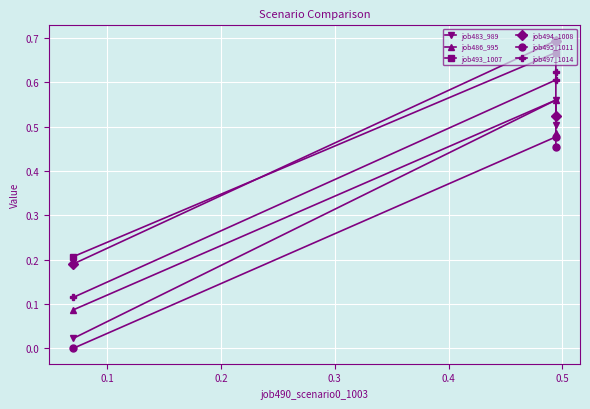

The value of job486_995 at 0.0 is 0.1. True or false?

False